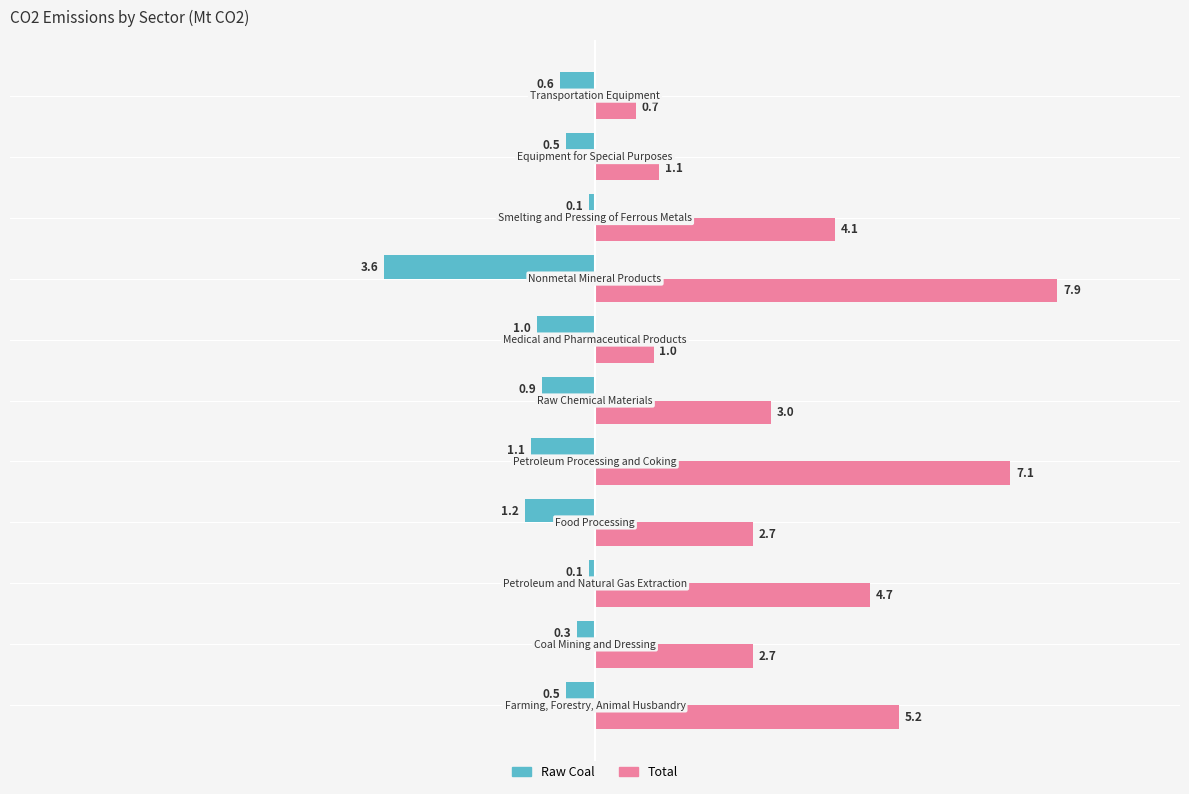

How many data points does each series have?

11